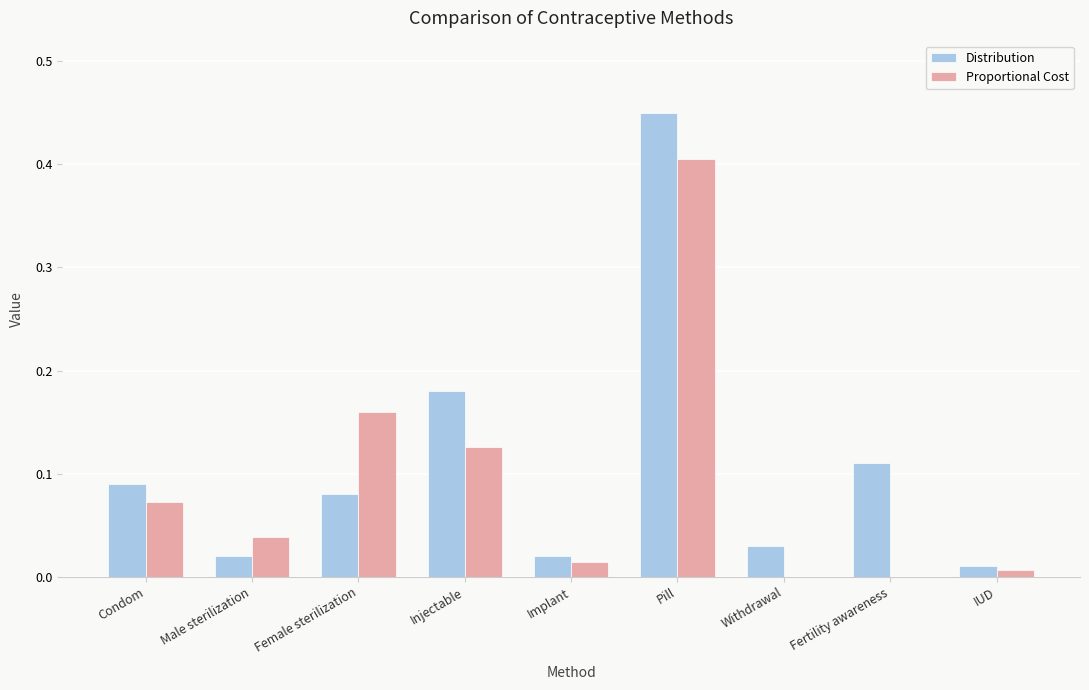

Which series changed the most between Implant and Fertility awareness?

Distribution